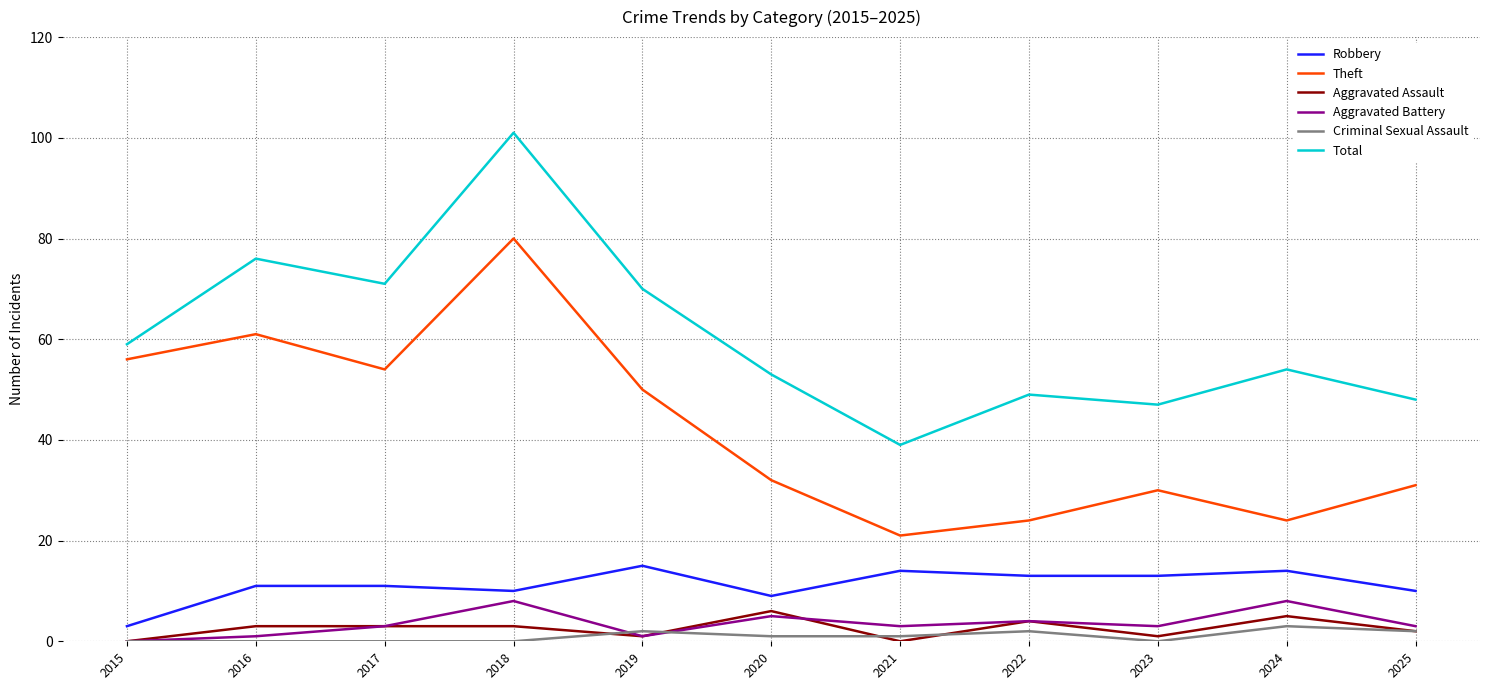

Is the value of Total at 2021 greater than the value of Aggravated Battery at 2023?

Yes